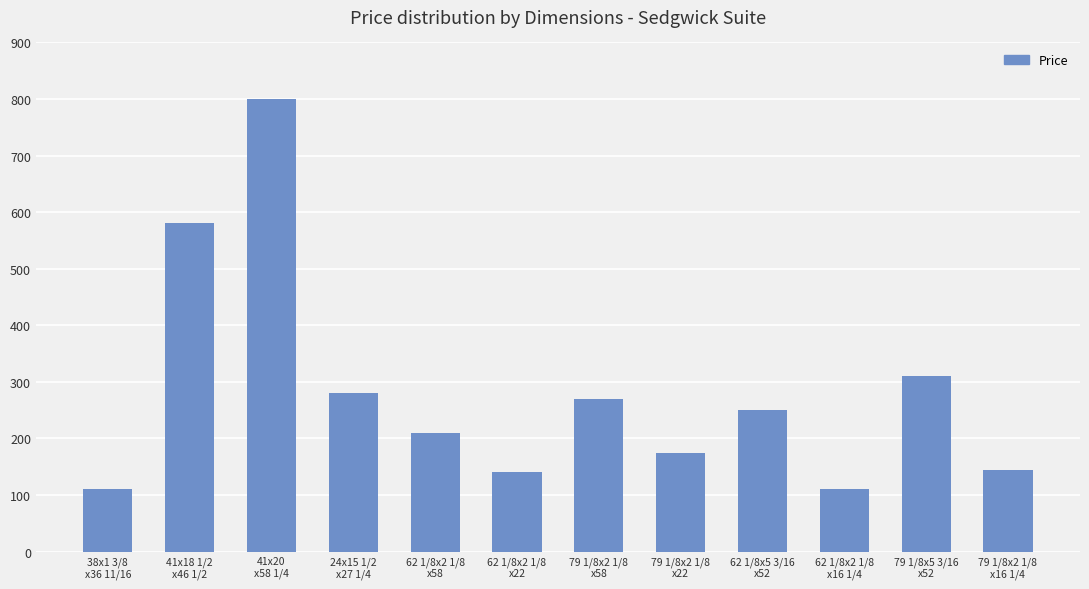

What is the average value?

281.7